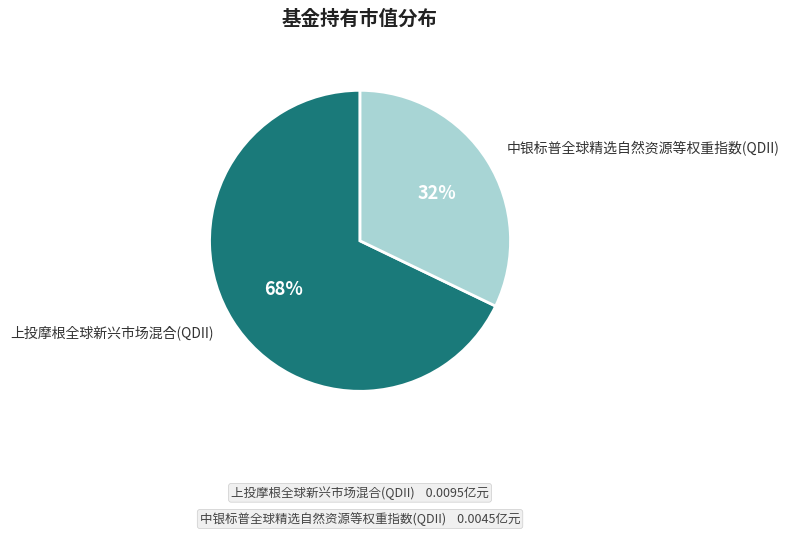

To the nearest percent, what is the combined percentage of 中银标普全球精选自然资源等权重指数(QDII) and 上投摩根全球新兴市场混合(QDII)?

100%